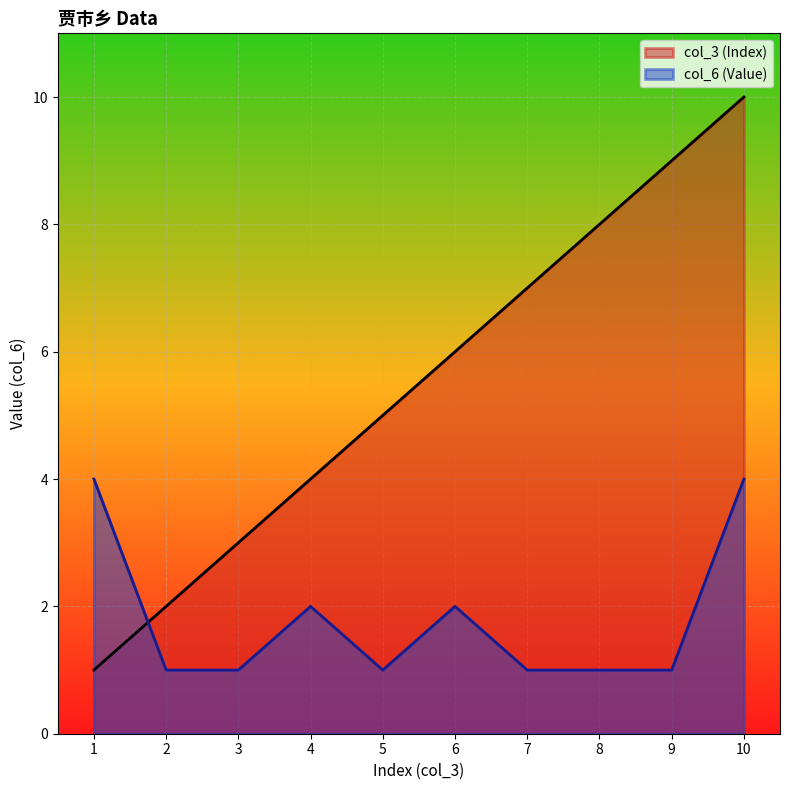

Which series ends up on top after the final intersection of col_6 (Value) and col_3 (Index)?

col_3 (Index)